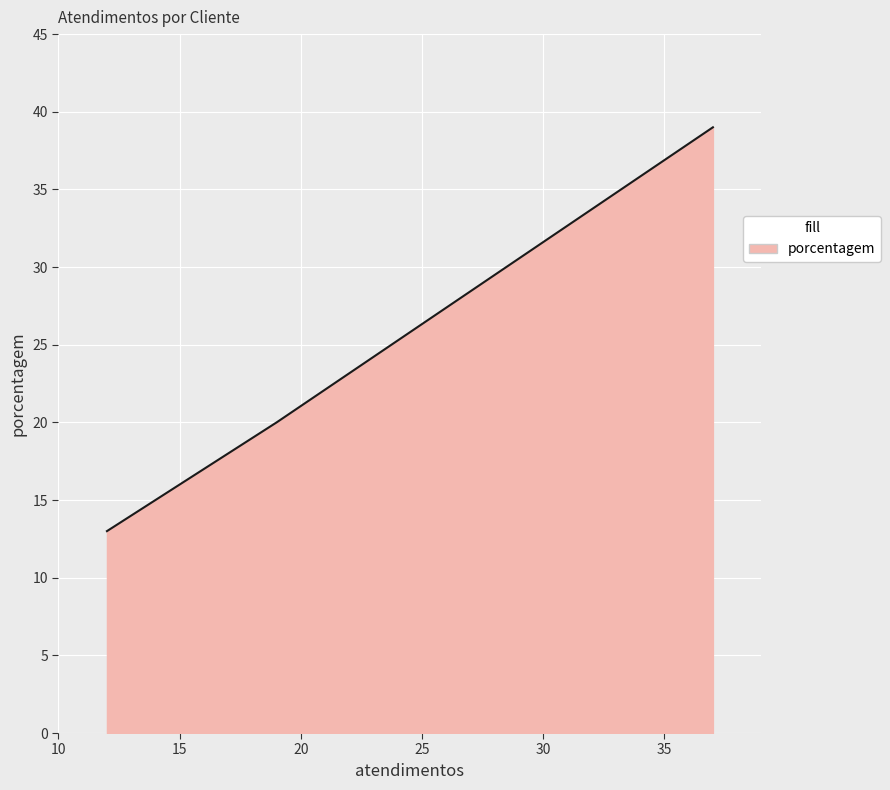

Count the number of values greater than 20.

1